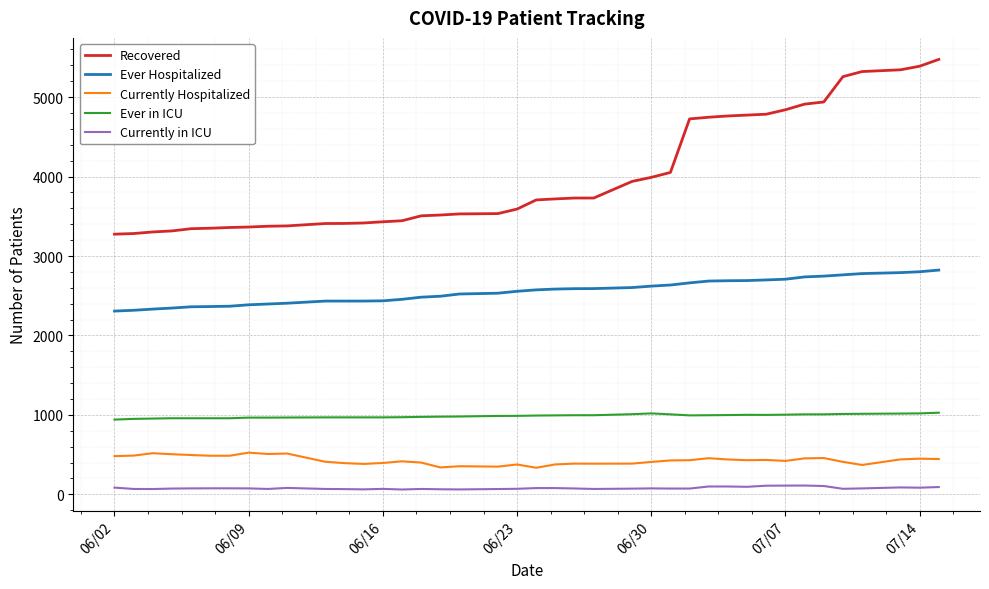

What is the lowest value of the Recovered series?

3275